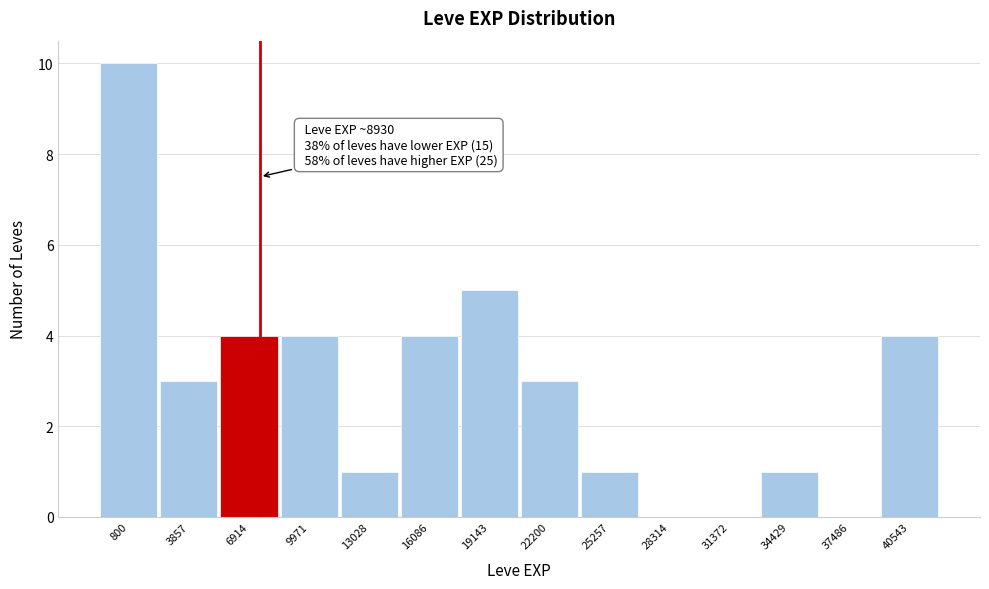

Reading left to right, what are all the values shown in this chart?

800=10	3857=3	6914=4	9971=4	13028=1	16086=4	19143=5	22200=3	25257=1	28314=0	31372=0	34429=1	37486=0	40543=4